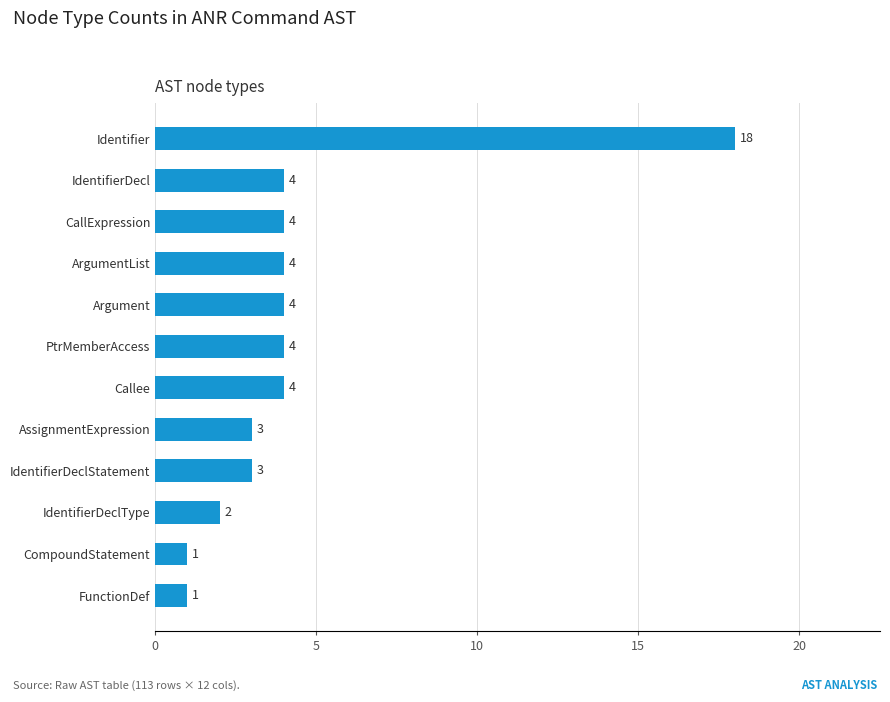

What is the approximate value at IdentifierDecl?

4